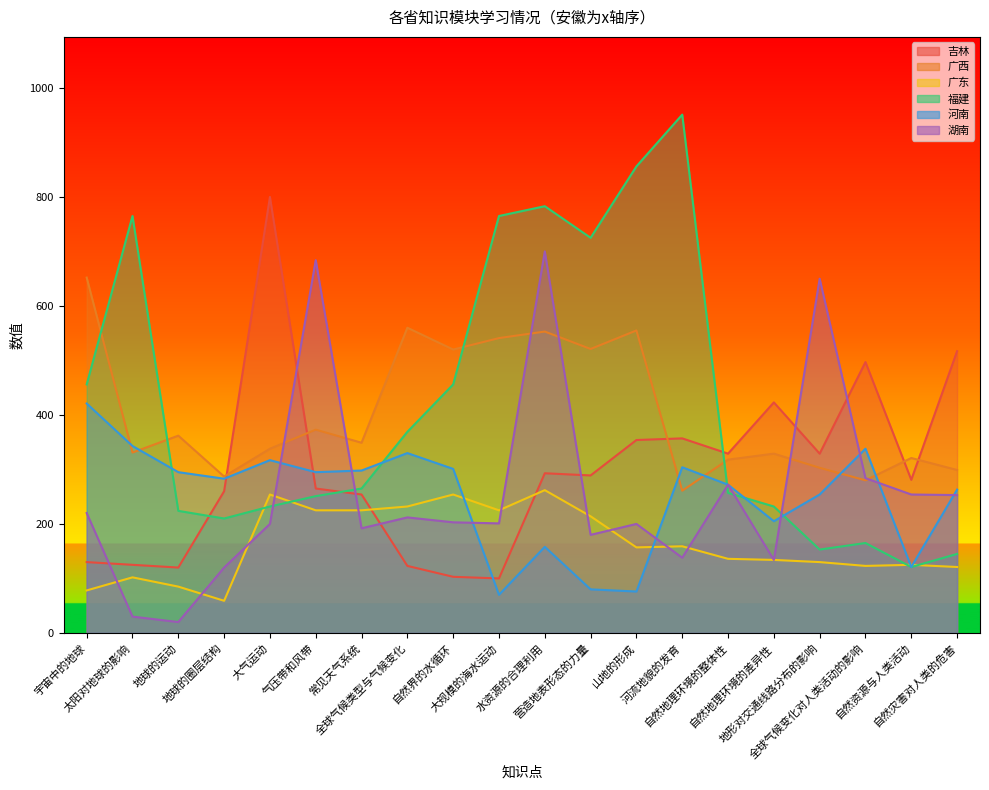

The 湖南 series shows 220 at 宇宙中的地球. True or false?

True